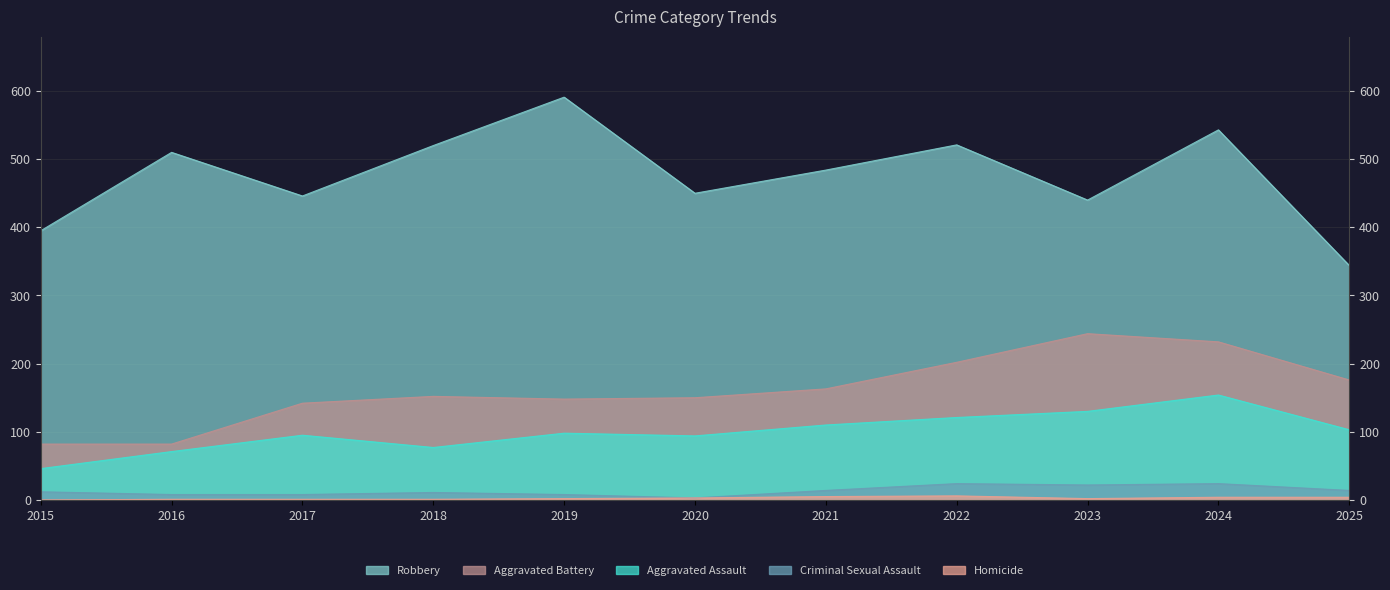

At which label is Aggravated Assault closest to 100?

2019